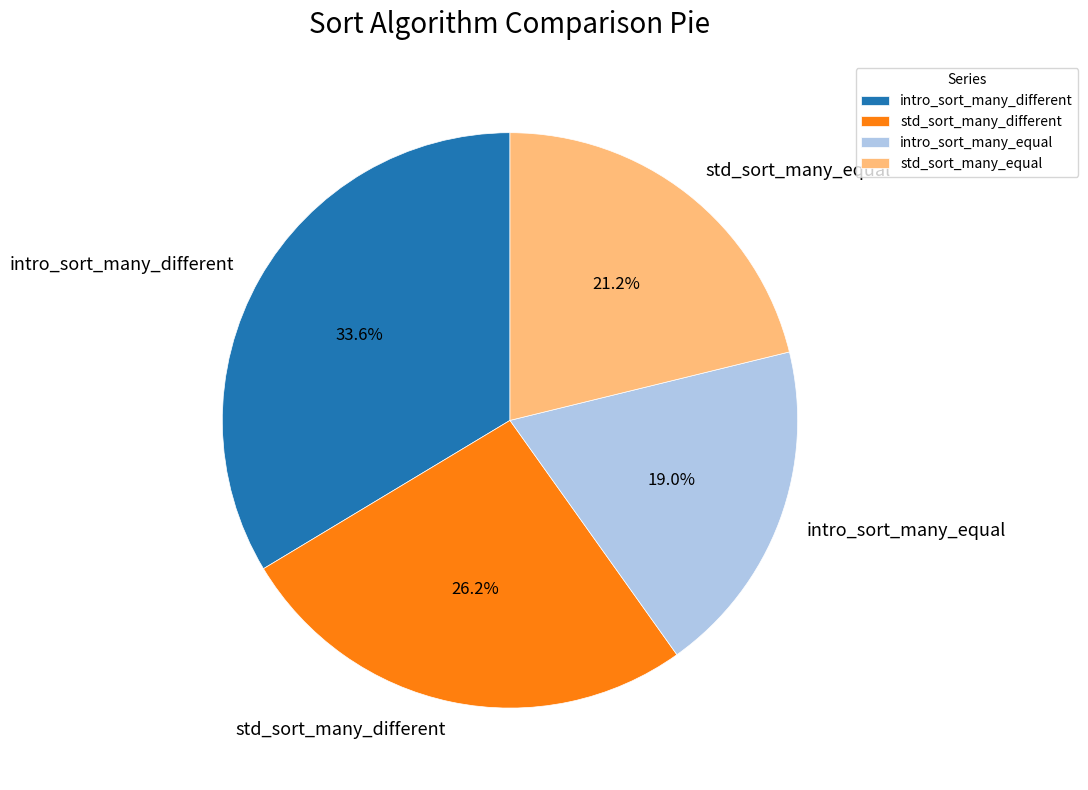

Which has a higher value, std_sort_many_different or intro_sort_many_equal?

std_sort_many_different